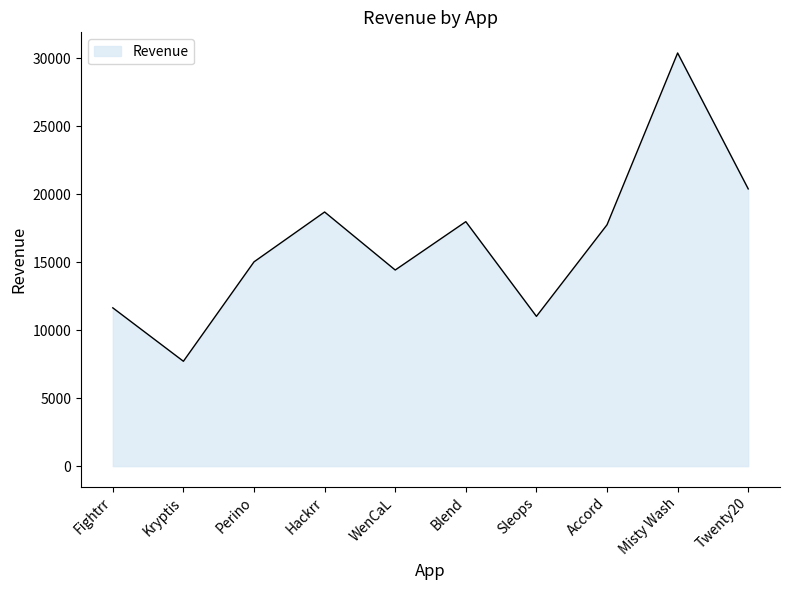

What is the maximum value shown in the chart?

30400